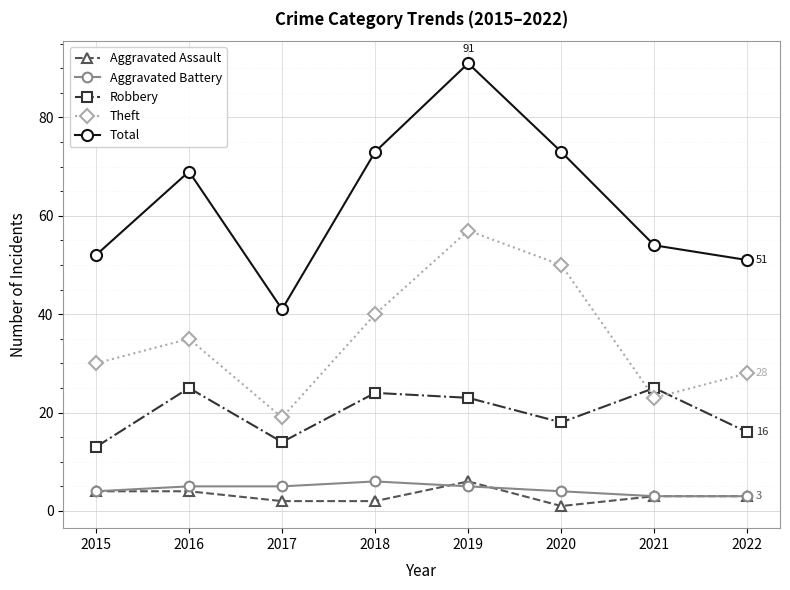

True or false: Total has a value of 54 at 2021.

True